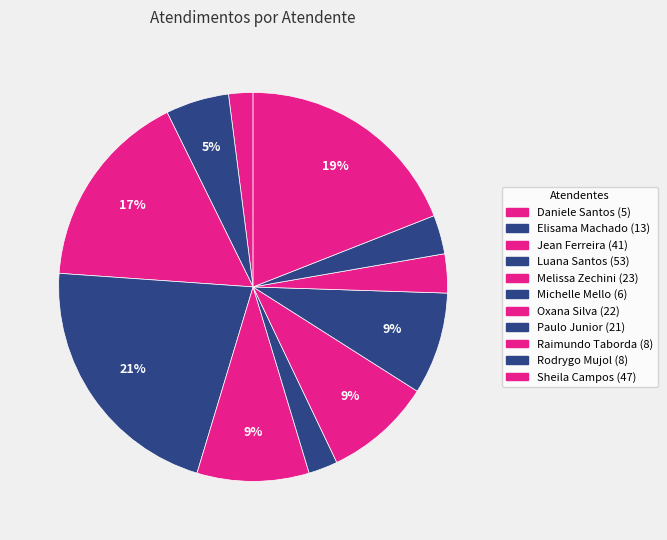

How many segments does this pie chart have?

11